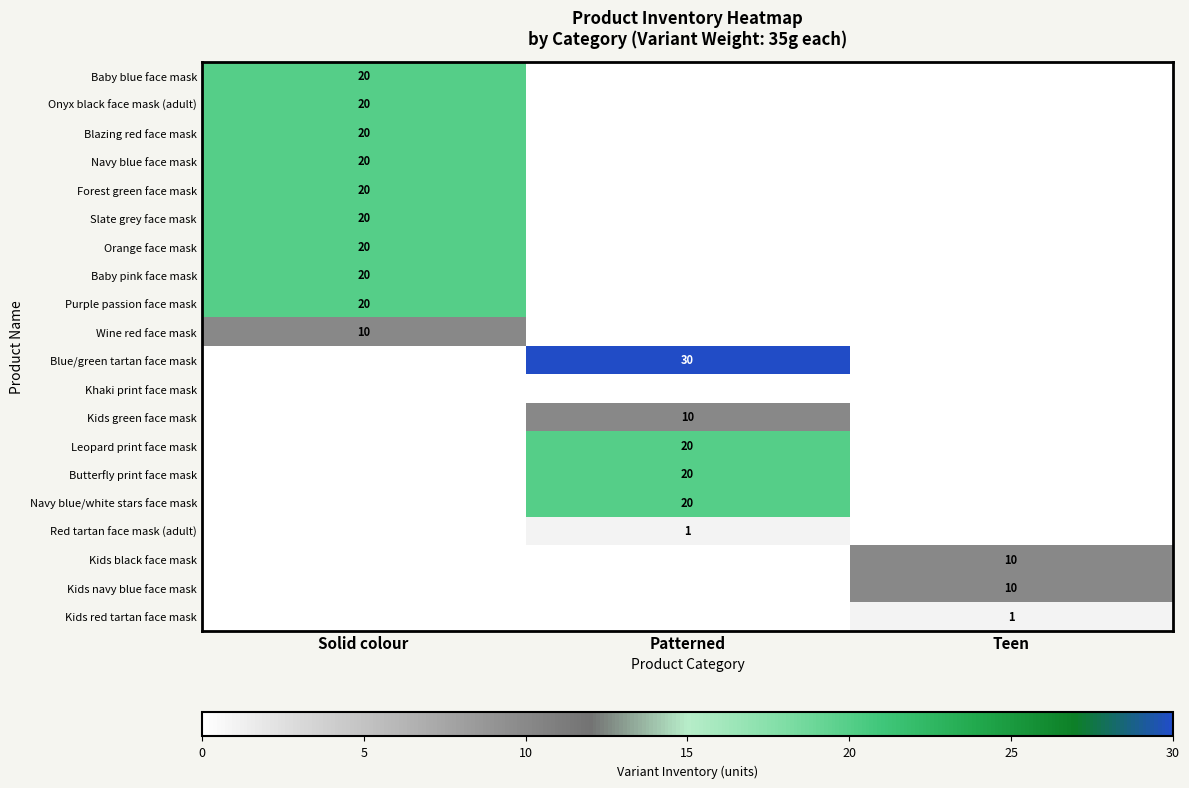

What is the difference between the highest and lowest values at Teen?

10